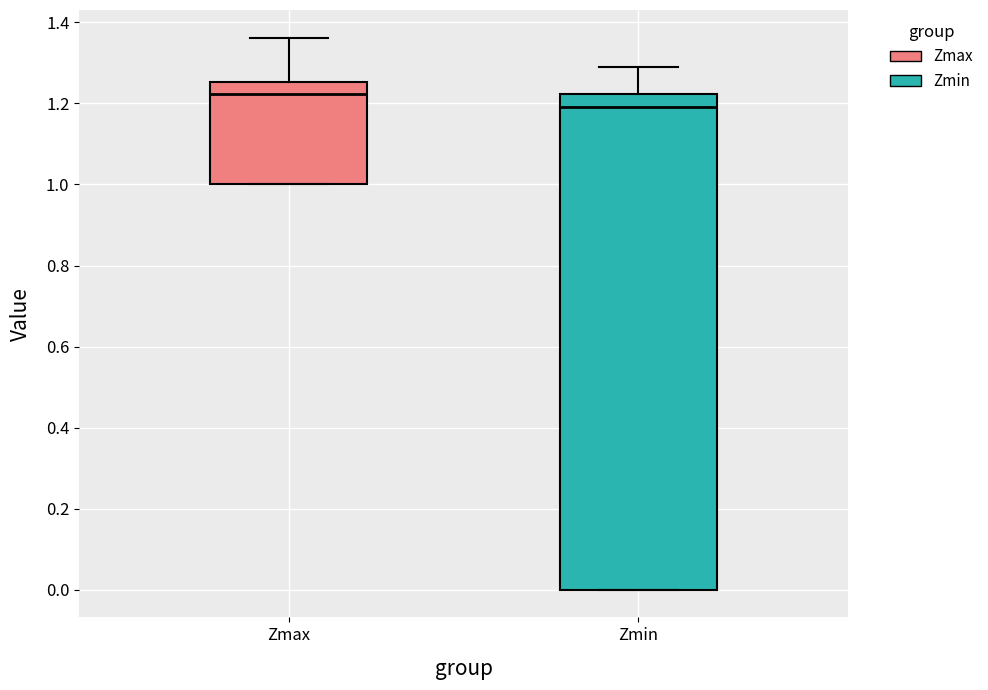

Which box has the lowest median line?

Zmin